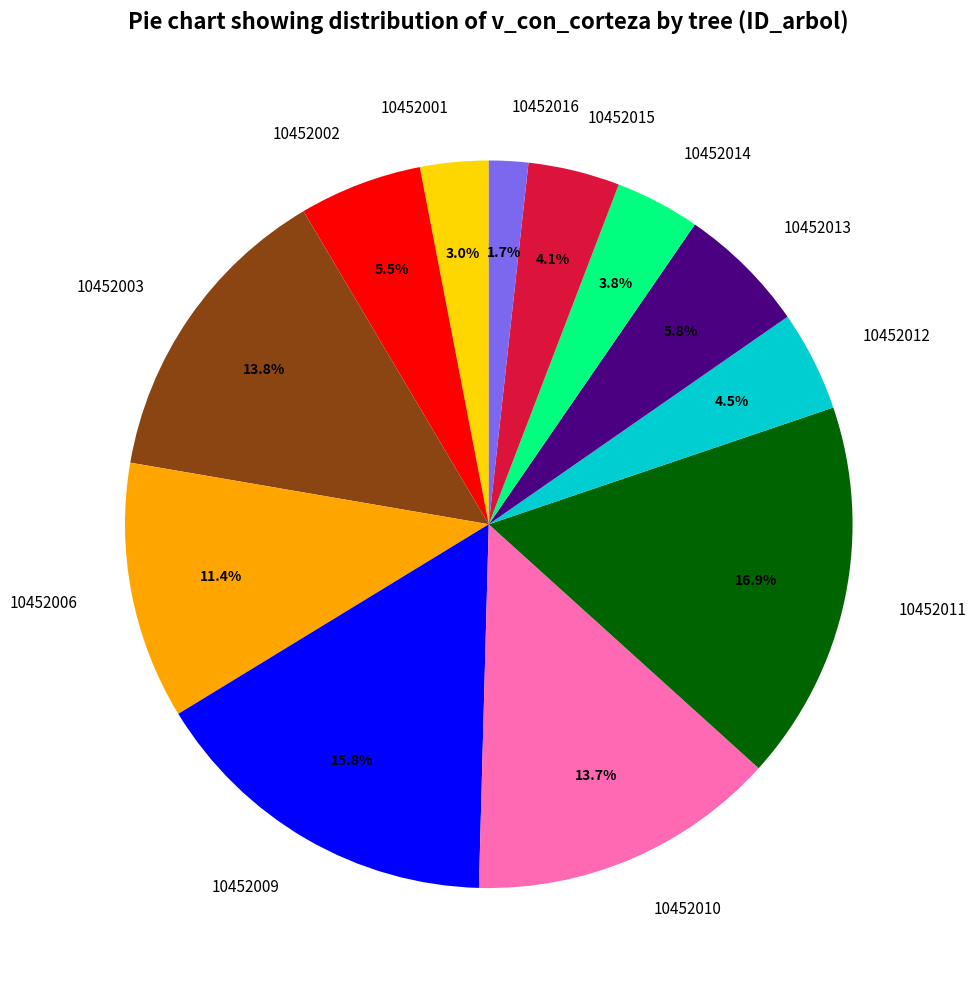

The 10452011 slice represents 17% of the pie. True or false?

True